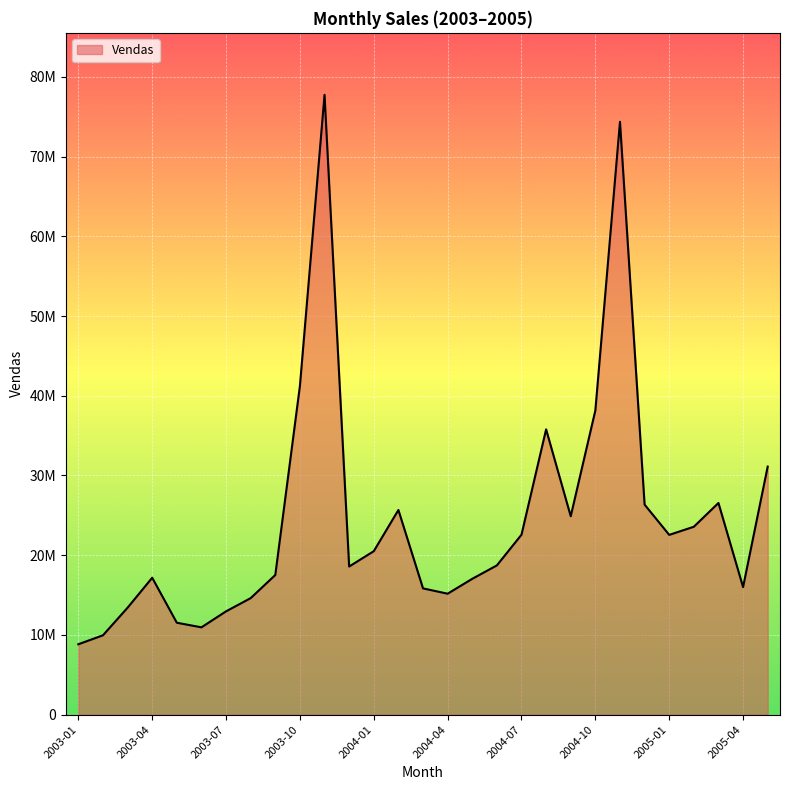

Does the chart have visible grid lines?

Yes